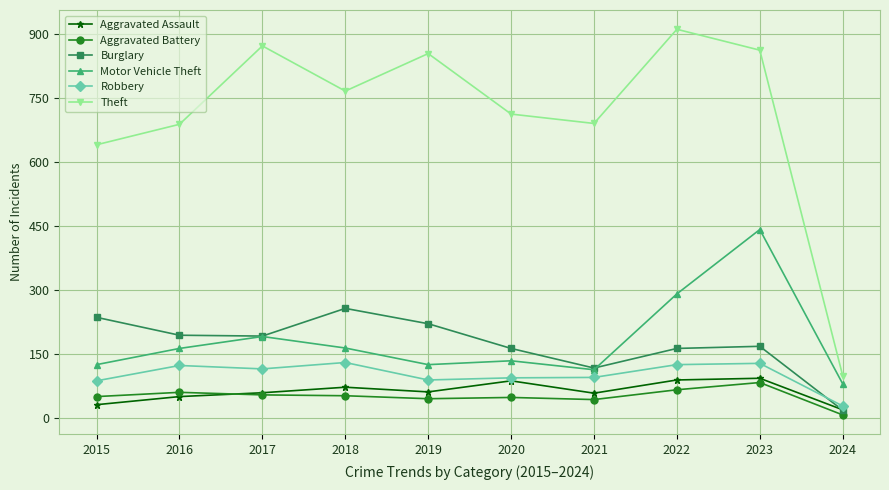

True or false: Aggravated Assault and Aggravated Battery cross at least once.

True